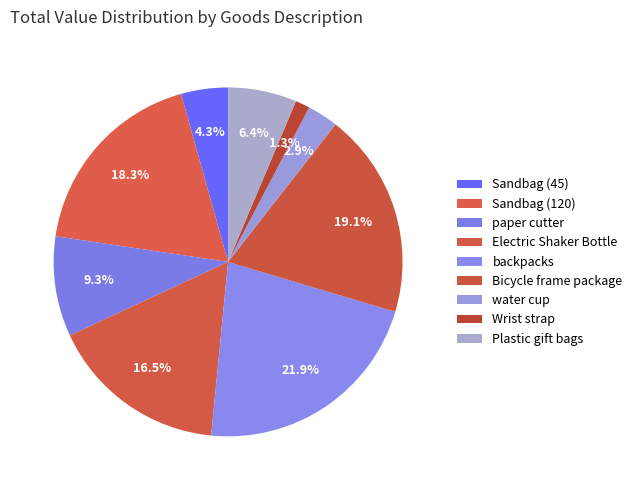

How many segments does this pie chart have?

9